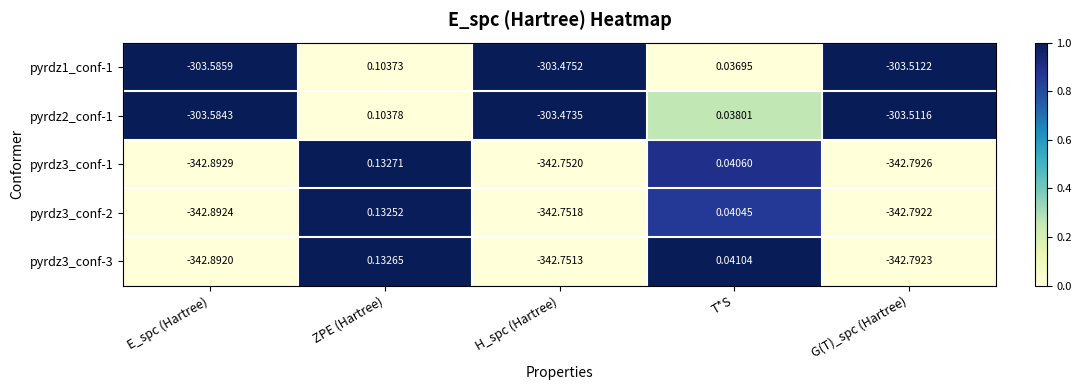

Which series has the largest total across all categories?

pyrdz2_conf-1